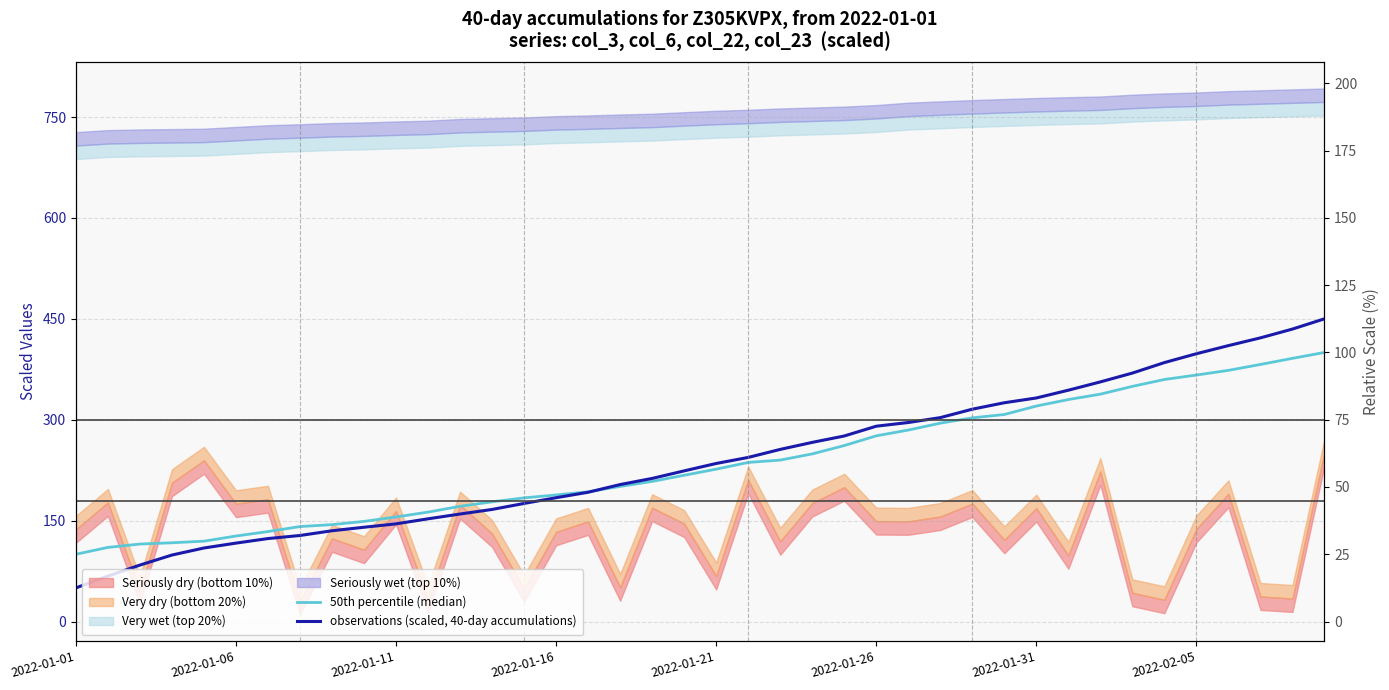

After their last crossing, which series has the higher values: 50th percentile (median) or observations (scaled, 40-day accumulations)?

observations (scaled, 40-day accumulations)